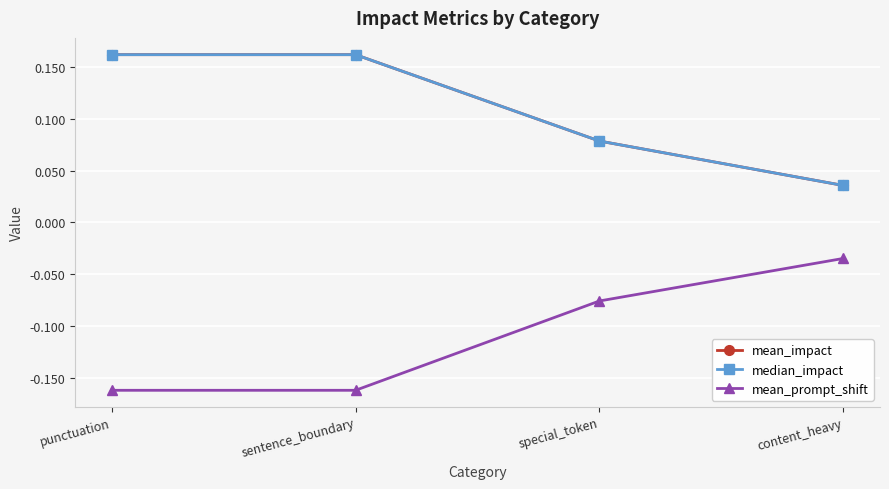

What position from the right is sentence_boundary?

3